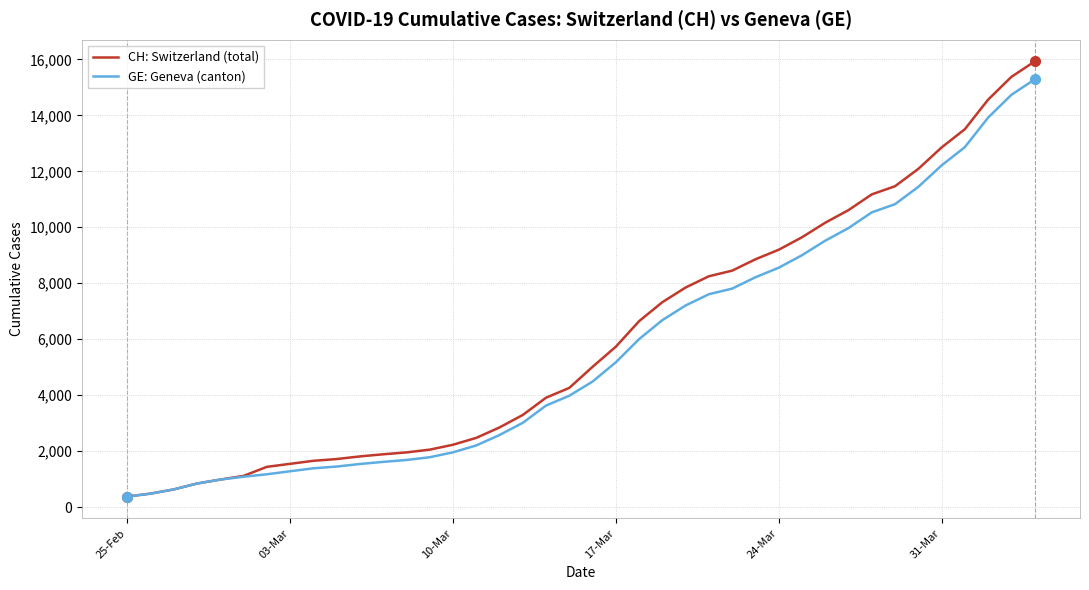

What is the greatest value displayed?

15926